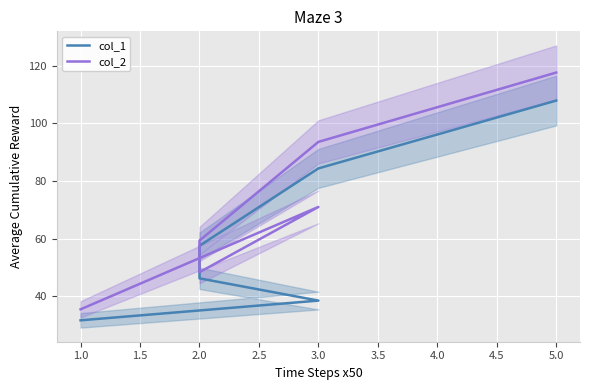

True or false: col_1 has more than 2 interior local peaks.

False